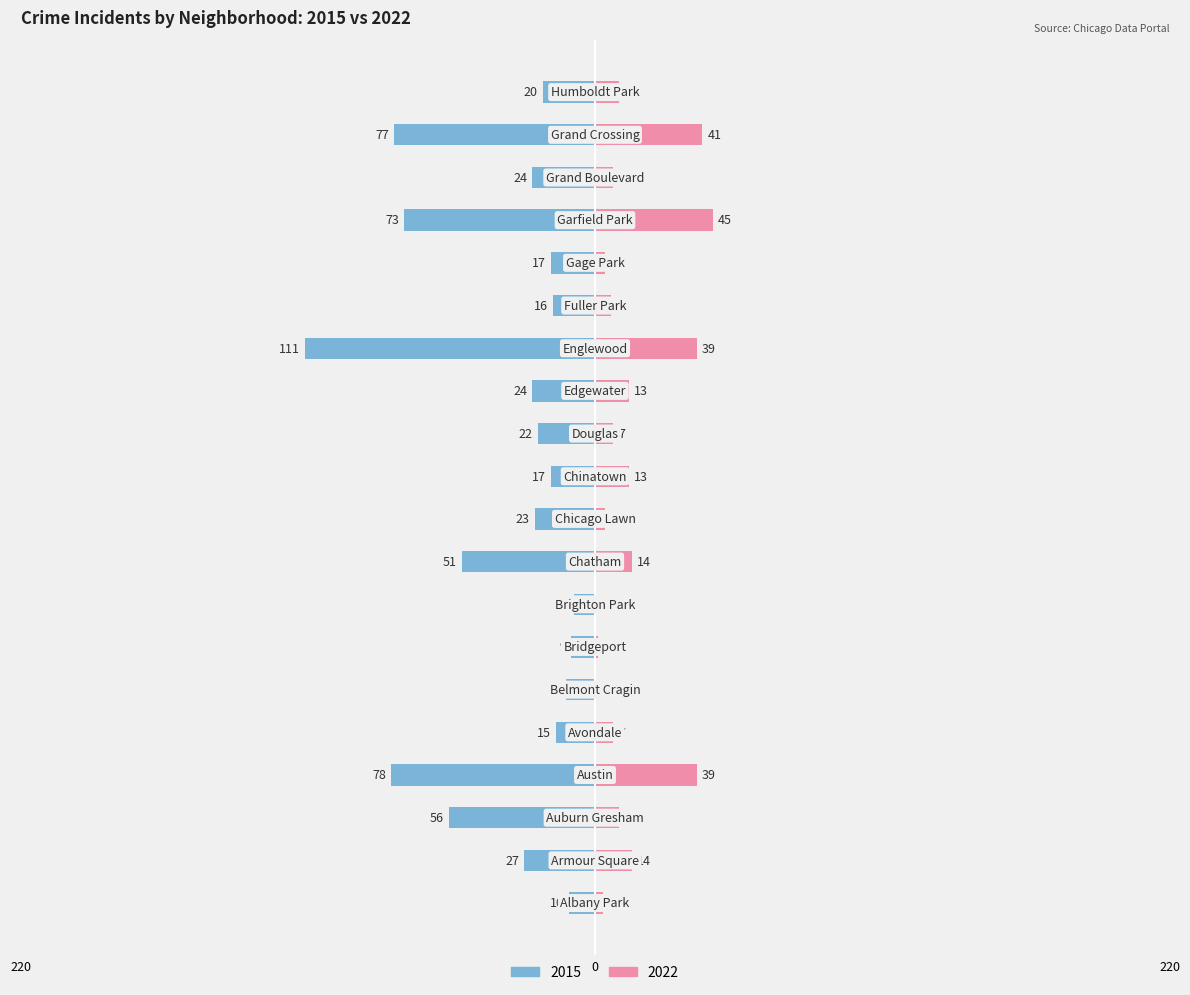

List the labels in order of 2022 value, largest first.

Garfield Park, Grand Crossing, Austin, Englewood, Armour Square, Chatham, Chinatown, Edgewater, Auburn Gresham, Humboldt Park, Avondale, Douglas, Grand Boulevard, Fuller Park, Chicago Lawn, Gage Park, Albany Park, Bridgeport, Belmont Cragin, Brighton Park